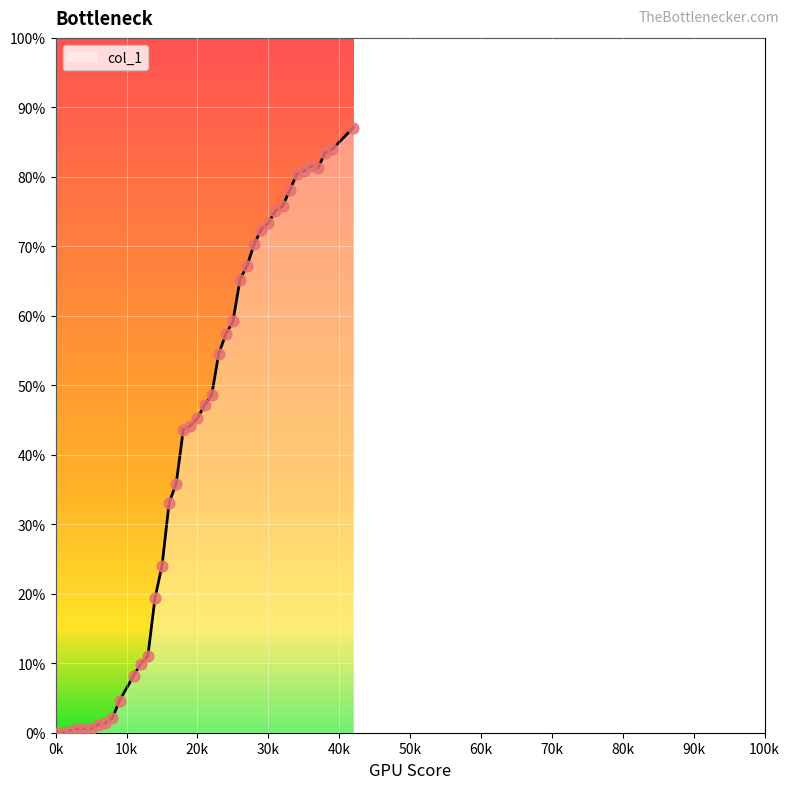

What is the maximum value shown in the chart?

87.1